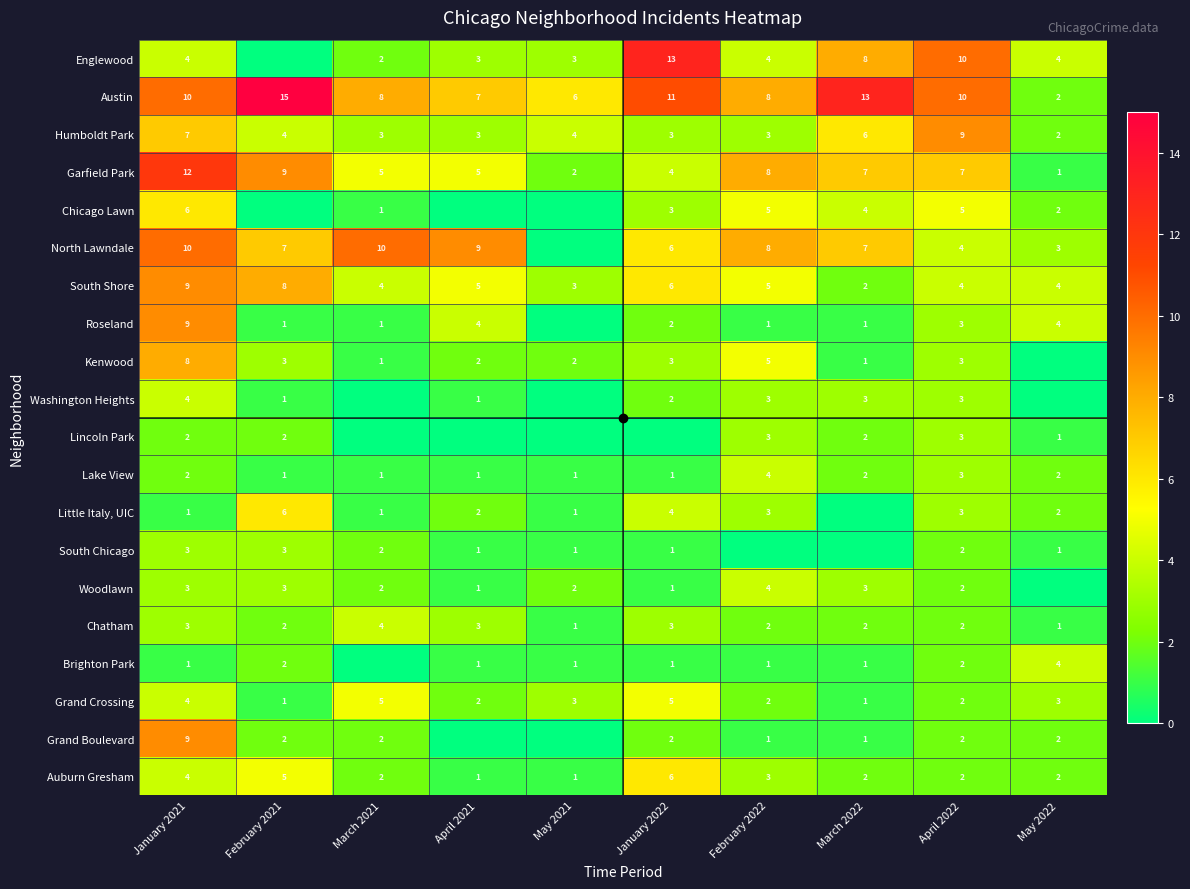

At how many categories does at least one series exceed 7?

8